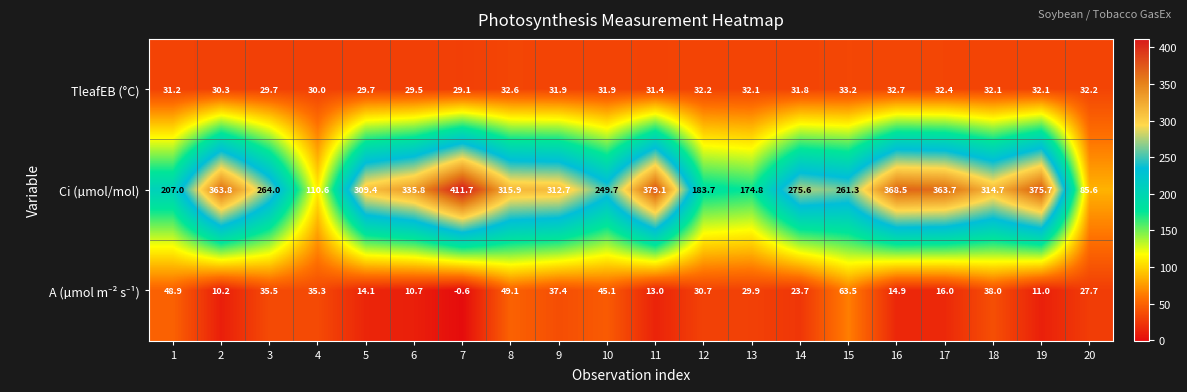

What is the lowest value of the TleafEB (°C) series?

29.1